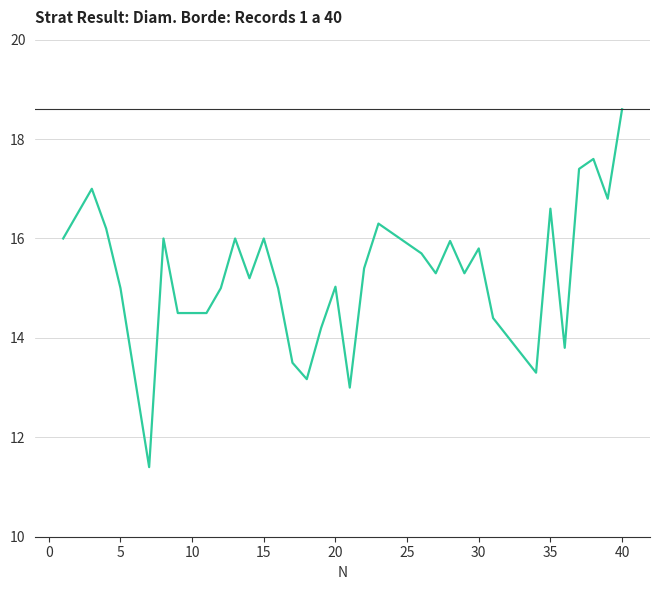

True or false: there are more than 2 points higher than both neighbors.

True